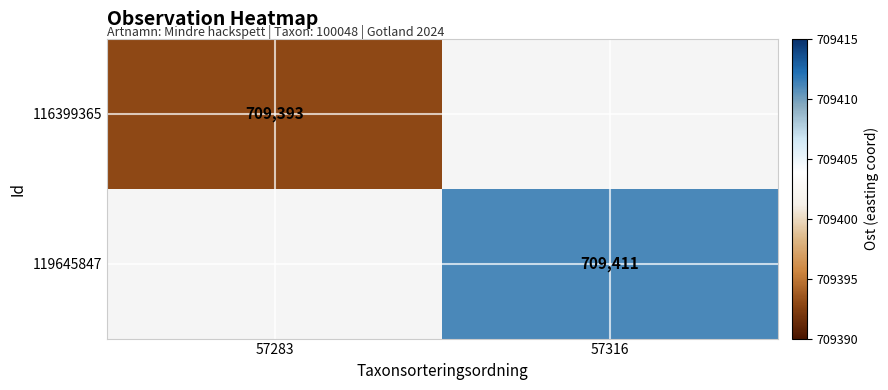

True or false: 116399365 has a value of 709393 at 57283.

True